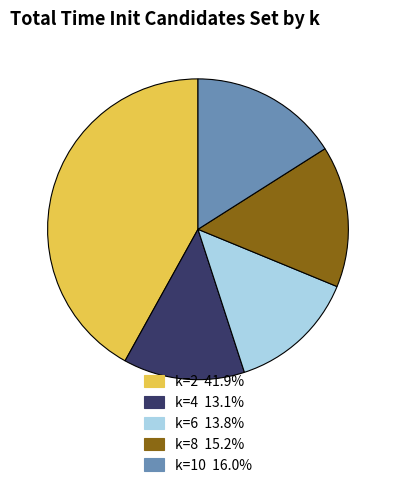

Rank the categories by value from lowest to highest.

k=4, k=6, k=8, k=10, k=2